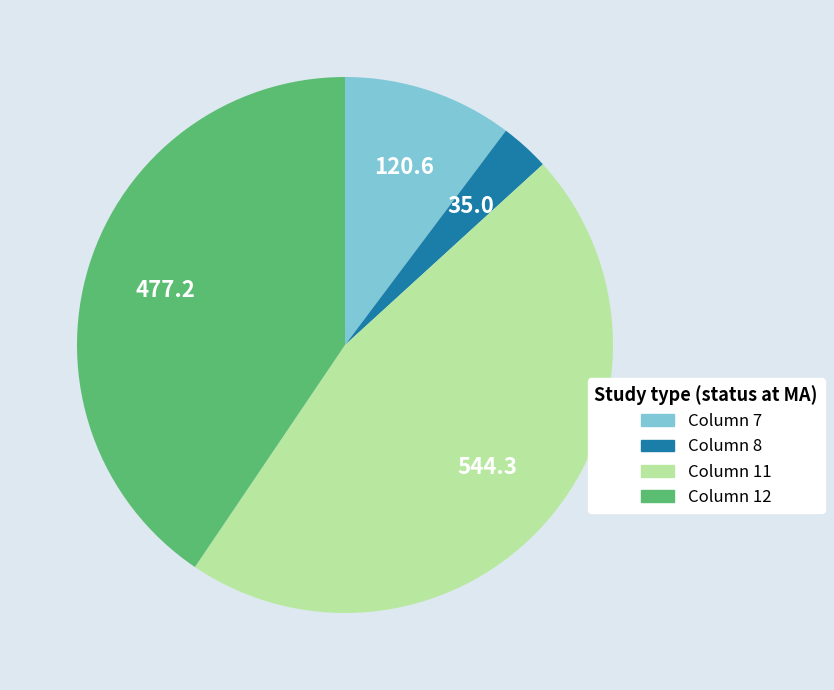

How many segments does this pie chart have?

4